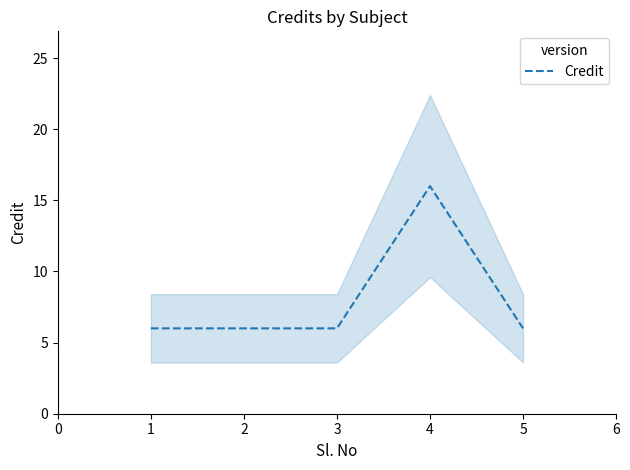

Count the values in the range 6 to 7.

4